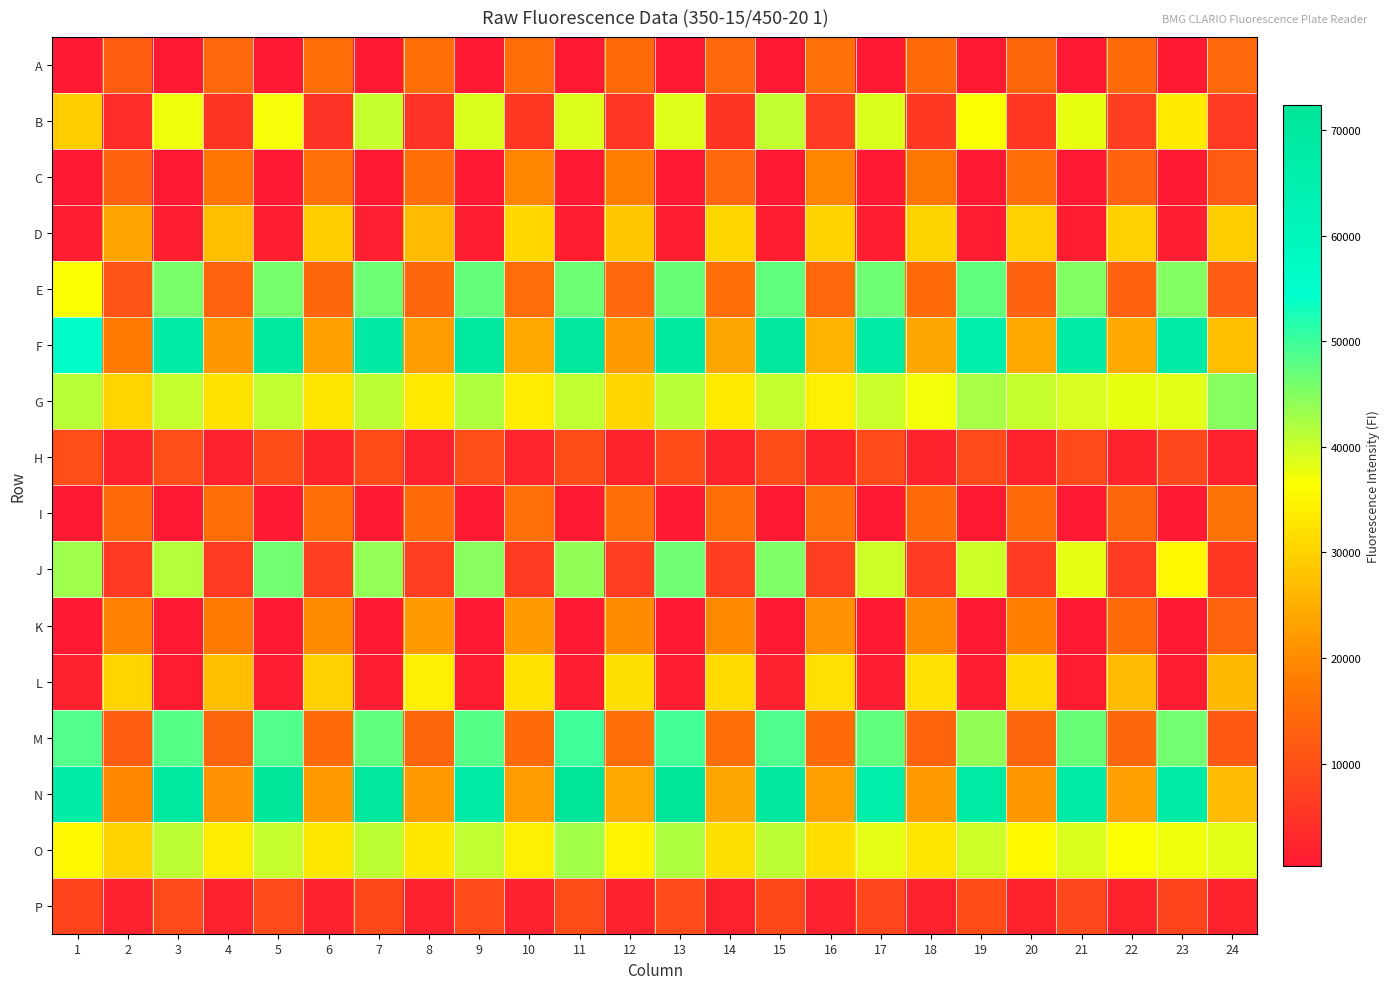

Reading right to left, what are all the values shown in this chart?

A: 24=14524	23=467	22=14628	21=363	20=14046	19=366	18=14650	17=387	16=15693	15=369	14=14527	13=333	12=14886	11=363	10=15288	9=344	8=15548	7=354	6=15365	5=356	4=14327	3=362	2=12456	1=321
B: 24=6220	23=33513	22=6775	21=37905	20=5695	19=36544	18=5940	17=38900	16=6507	15=40656	14=5204	13=38596	12=5279	11=38782	10=5797	9=38946	8=5065	7=40328	6=4876	5=37033	4=5172	3=37516	2=3829	1=29336
C: 24=12174	23=515	22=13524	21=386	20=15272	19=396	18=17041	17=403	16=19060	15=378	14=14487	13=408	12=18275	11=410	10=19169	9=392	8=15650	7=391	6=15842	5=372	4=16846	3=369	2=13227	1=393
D: 24=29420	23=1055	22=29889	21=976	20=29956	19=1019	18=30199	17=1071	16=30124	15=1262	14=30820	13=1285	12=28480	11=1276	10=30901	9=1226	8=26900	7=1324	6=29359	5=1256	4=27229	3=1269	2=23579	1=1228
E: 24=12335	23=45018	22=13107	21=45179	20=13184	19=47462	18=14845	17=46618	16=14382	15=47409	14=15514	13=46950	12=14267	11=46738	10=14964	9=47263	8=14109	7=46673	6=14073	5=45983	4=13501	3=45757	2=10747	1=36529
F: 24=27425	23=67956	22=24493	21=67732	20=24212	19=65371	18=23979	17=67375	16=25652	15=70191	14=23812	13=69130	12=22381	11=70475	10=24222	9=69504	8=22547	7=68607	6=23055	5=69280	4=21939	3=68021	2=17479	1=55223
G: 24=44816	23=38387	22=37927	21=39134	20=40400	19=42454	18=37158	17=40036	16=34231	15=40570	14=33440	13=41328	12=30497	11=40728	10=33682	9=41898	8=33287	7=40941	6=32854	5=40756	4=32440	3=40428	2=30434	1=41372
H: 24=1922	23=8759	22=2222	21=8952	20=2264	19=9075	18=2012	17=9131	16=2091	15=9574	14=2030	13=9358	12=2059	11=9586	10=2475	9=9675	8=1958	7=9331	6=2083	5=9579	4=2000	3=9678	2=1898	1=9823
I: 24=16179	23=370	22=14041	21=359	20=14618	19=495	18=14543	17=326	16=15874	15=393	14=15626	13=335	12=15468	11=481	10=15807	9=334	8=14698	7=433	6=15604	5=320	4=15105	3=353	2=14871	1=332
J: 24=5695	23=35462	22=6173	21=38089	20=6257	19=40005	18=6287	17=40002	16=6911	15=45441	14=6917	13=46348	12=6668	11=44051	10=6600	9=44672	8=6701	7=43877	6=6704	5=46342	4=6218	3=41599	2=5980	1=43188
K: 24=13543	23=403	22=14572	21=374	20=18227	19=404	18=20304	17=432	16=20849	15=402	14=19910	13=375	12=20089	11=394	10=22271	9=394	8=22341	7=393	6=20253	5=362	4=17409	3=371	2=18810	1=409
L: 24=26730	23=959	22=27048	21=965	20=31197	19=1071	18=32157	17=1065	16=32002	15=1797	14=31383	13=1082	12=31915	11=1090	10=32341	9=1143	8=34209	7=1098	6=29969	5=1051	4=27431	3=990	2=30328	1=1915
M: 24=11614	23=46298	22=14251	21=46923	20=13721	19=44051	18=13571	17=47400	16=14840	15=48745	14=15532	13=49648	12=15147	11=49954	10=14781	9=48230	8=14036	7=47427	6=14716	5=48590	4=13787	3=48197	2=12681	1=48529
N: 24=26902	23=68060	22=22932	21=67679	20=21945	19=68144	18=22142	17=66025	16=23037	15=70129	14=23867	13=72384	12=24131	11=72269	10=22560	9=67970	8=22067	7=70459	6=22355	5=71342	4=21059	3=69572	2=19715	1=67284
O: 24=38434	23=37414	22=36573	21=38895	20=35711	19=39980	18=32874	17=38227	16=31846	15=40987	14=31924	13=42081	12=34772	11=42889	10=34192	9=40786	8=33101	7=40927	6=33195	5=40415	4=33885	3=40950	2=30074	1=35550
P: 24=2098	23=8085	22=2029	21=8753	20=2114	19=9351	18=1986	17=8245	16=1868	15=8867	14=1723	13=9200	12=1903	11=9513	10=1841	9=9327	8=1942	7=8892	6=1887	5=9188	4=1949	3=9195	2=1753	1=7988